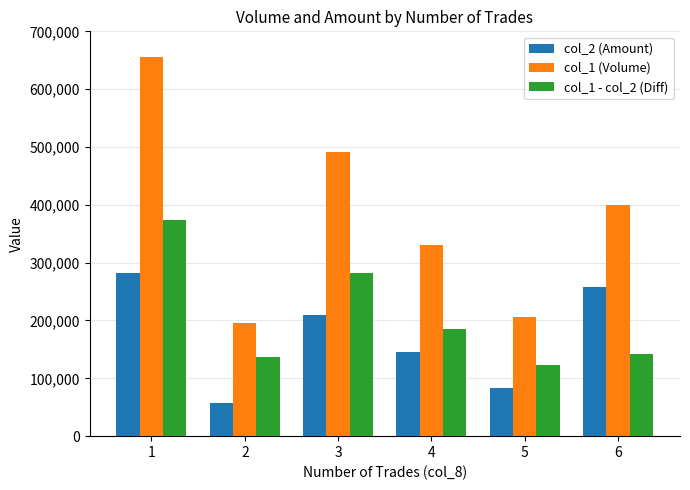

What is the spread (max minus min) of values at 2?

137120